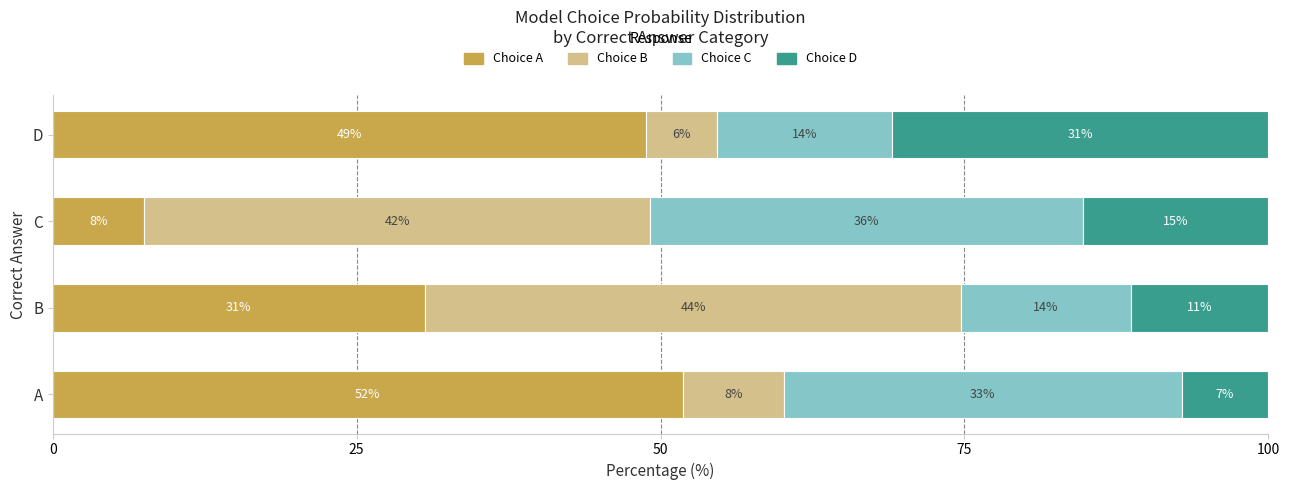

Which series has the widest spread of values?

Choice A